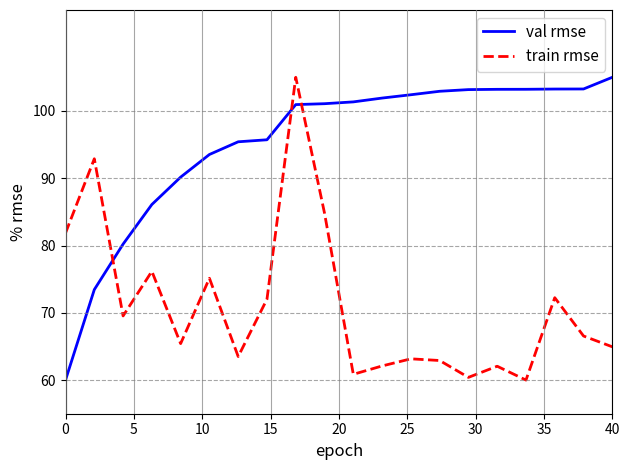

How many times do val rmse and train rmse cross each other?

3